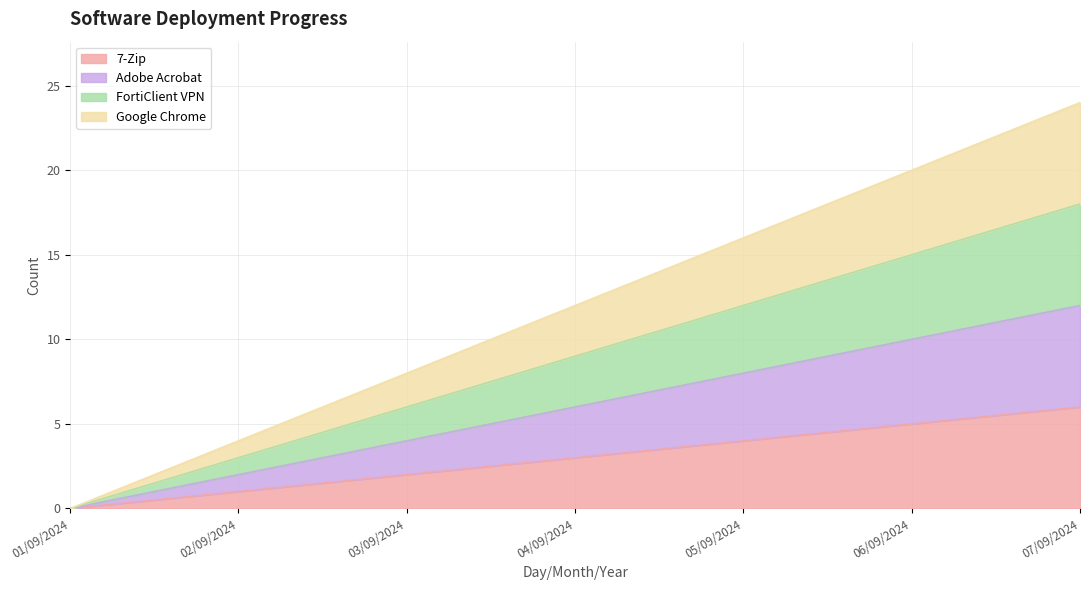

The value of Google Chrome at 01/09/2024 is -15. True or false?

False